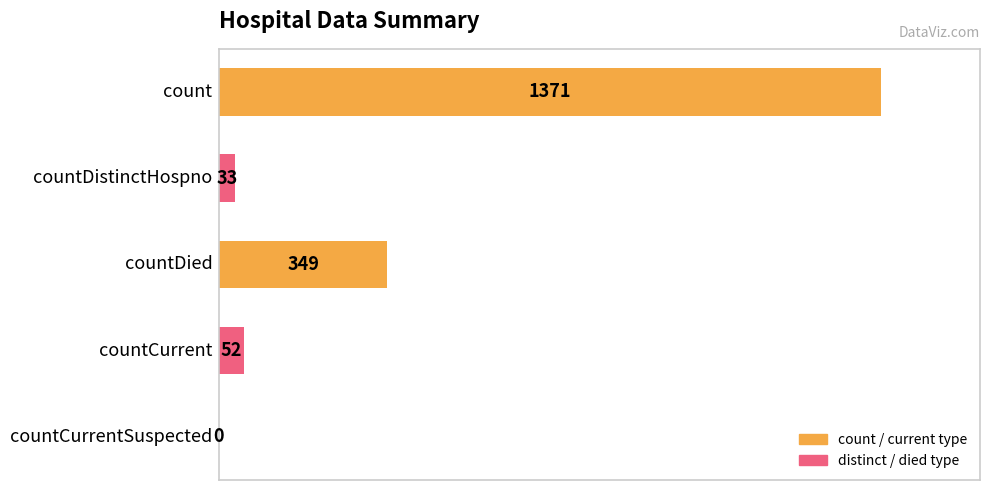

What is the sum of all values?

1805